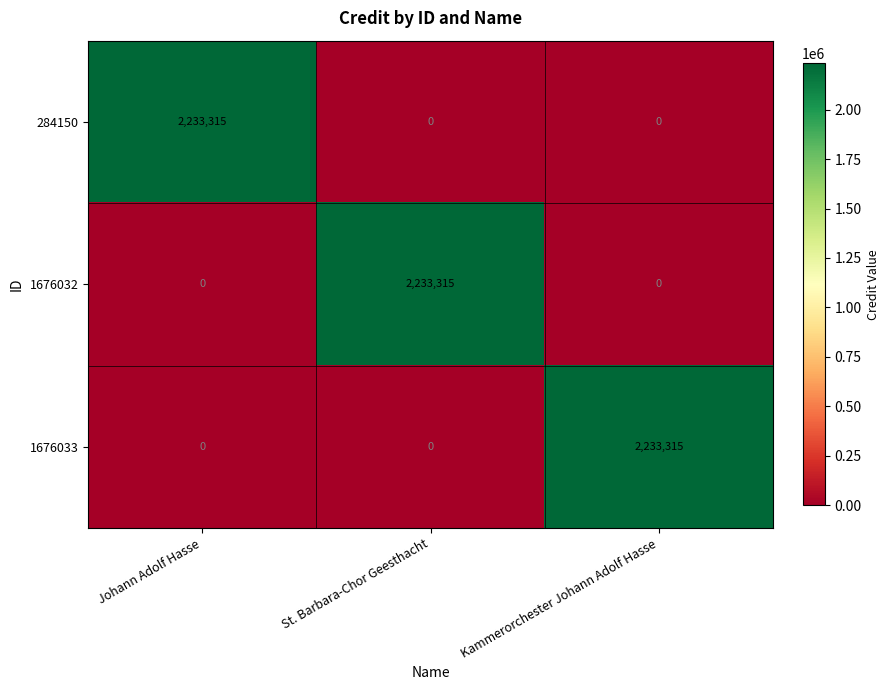

What is the average value of the 1676032 series?

744438